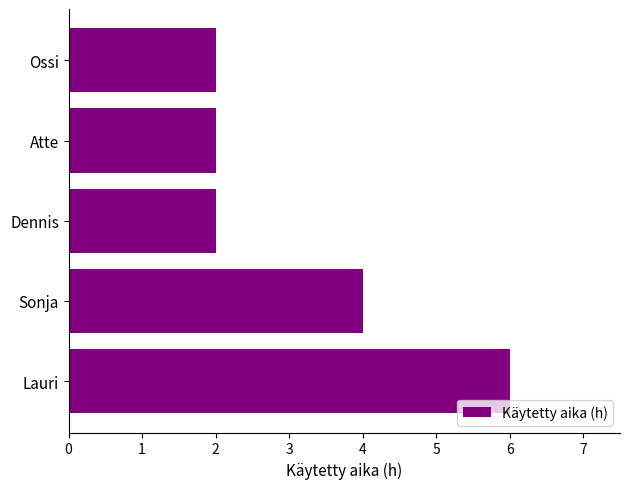

What is the ratio of the value at Lauri to the value at Ossi?

3.0